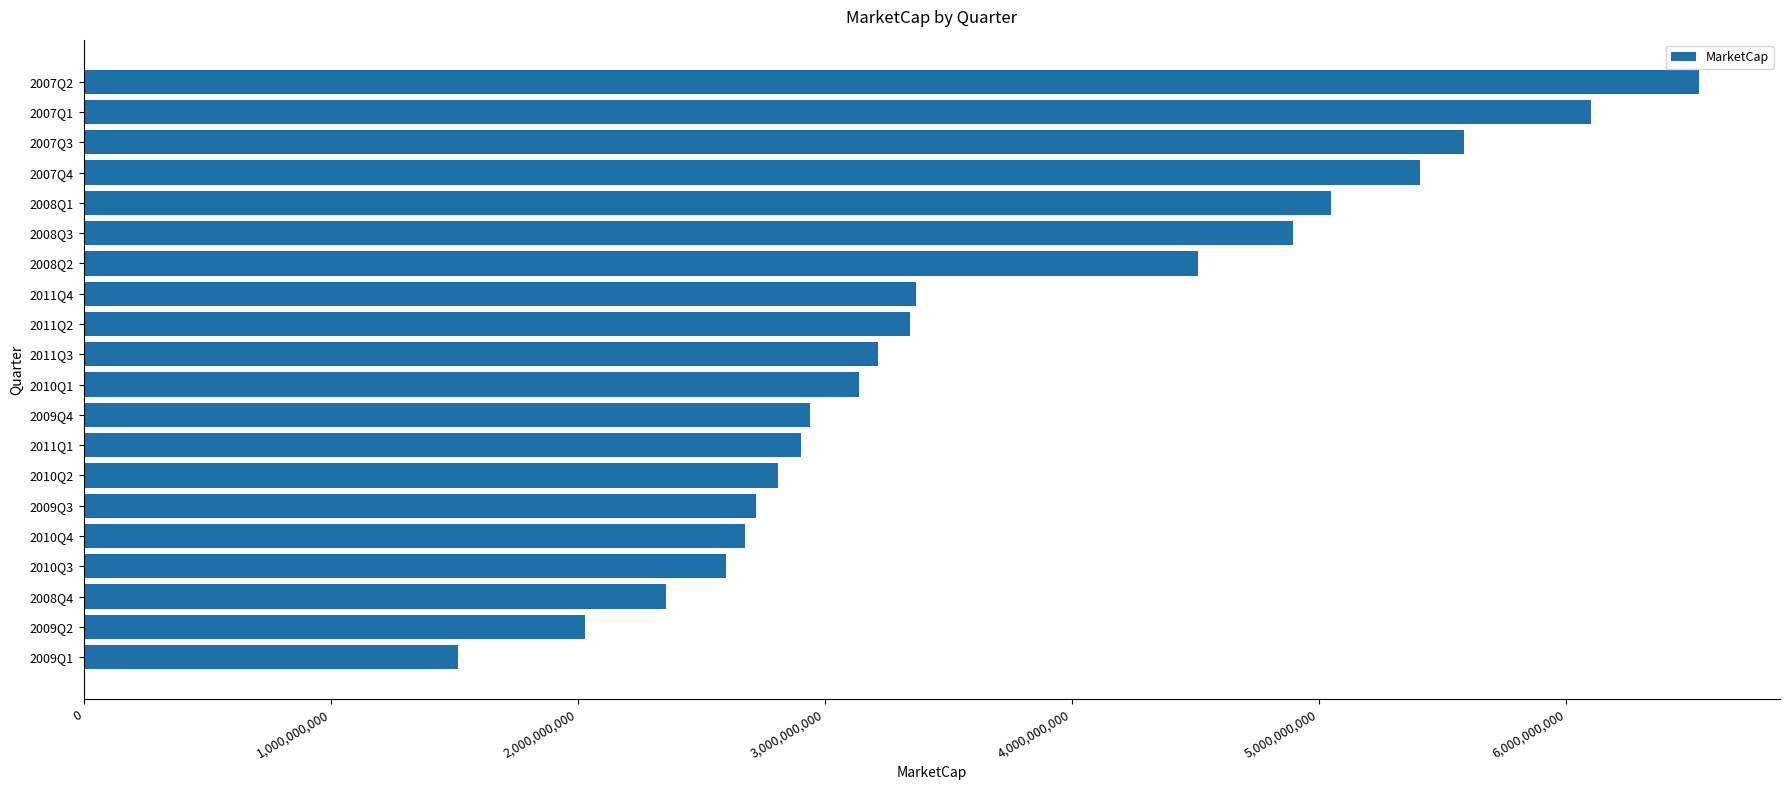

What is the maximum value shown in the chart?

6538134036.9